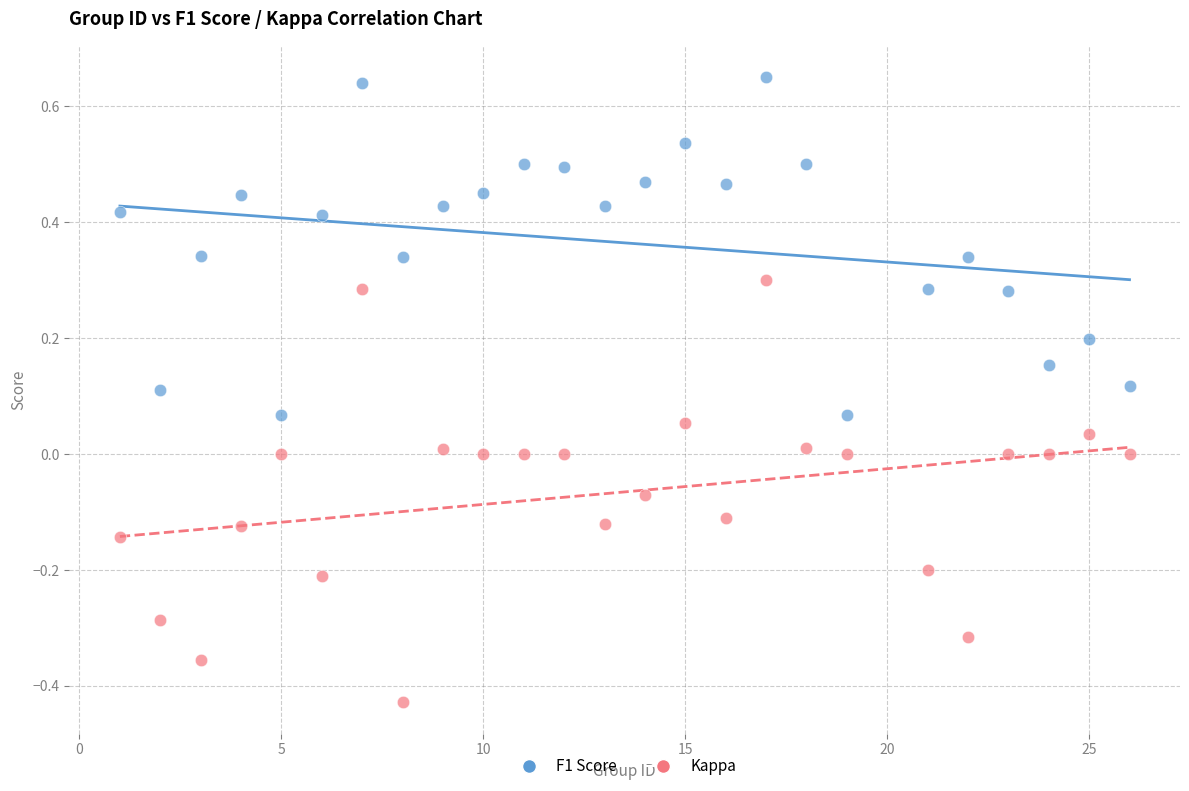

Across all data points, what is the range of Y values (max minus min)?

1.1